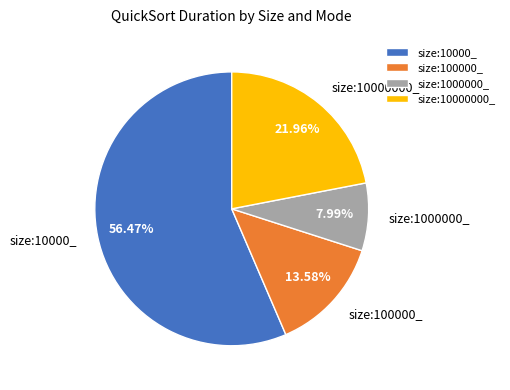

Combined, do size:10000_ and size:100000_ account for over 50%?

Yes